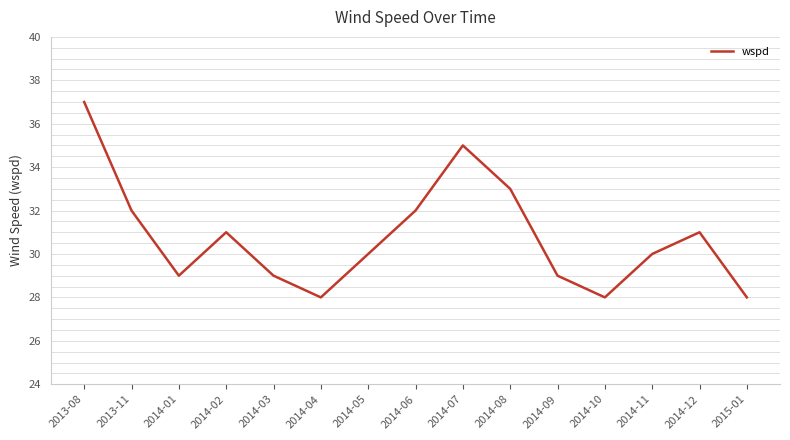

Where does the data first go above 30?

2013-08